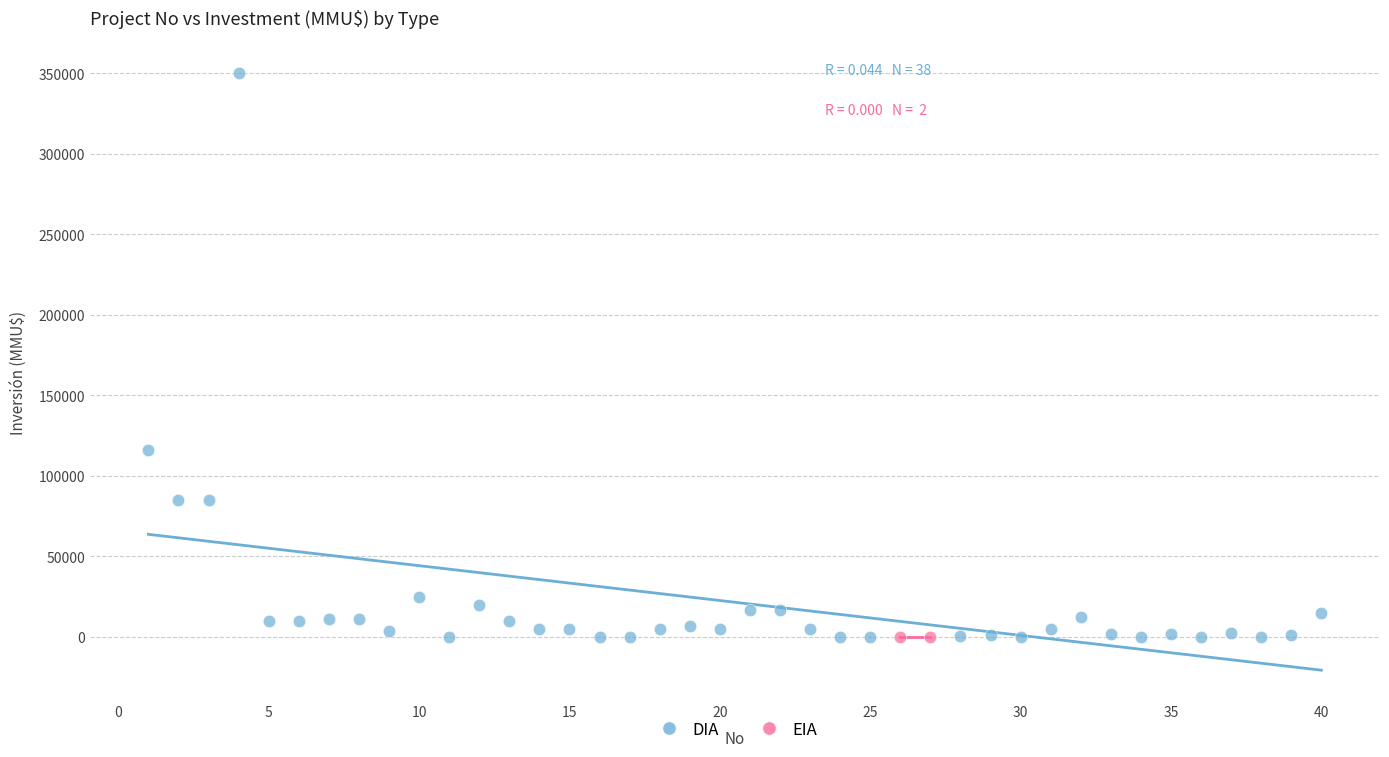

What are all the series names shown in the legend?

DIA, EIA